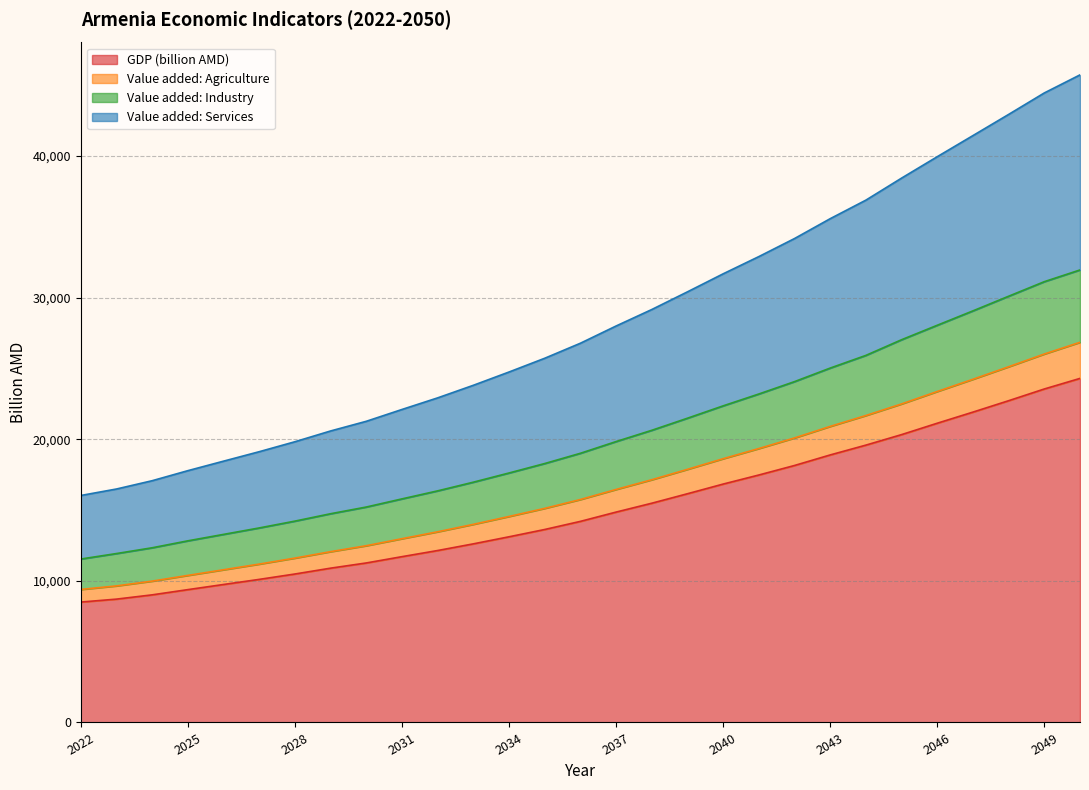

How many lines are shown in the chart?

4